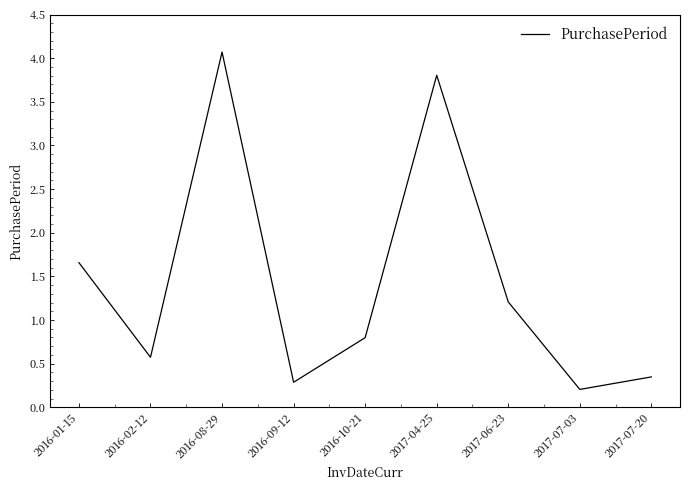

Rank the categories by value from lowest to highest.

2017-07-03, 2016-09-12, 2017-07-20, 2016-02-12, 2016-10-21, 2017-06-23, 2016-01-15, 2017-04-25, 2016-08-29